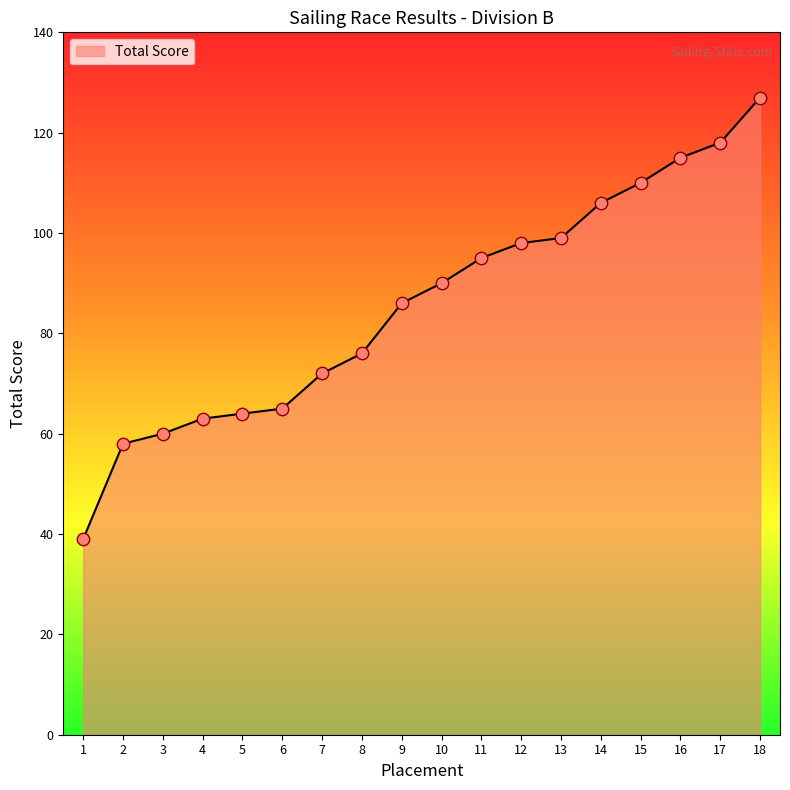

What is the change in value from 5 to 15?

+46